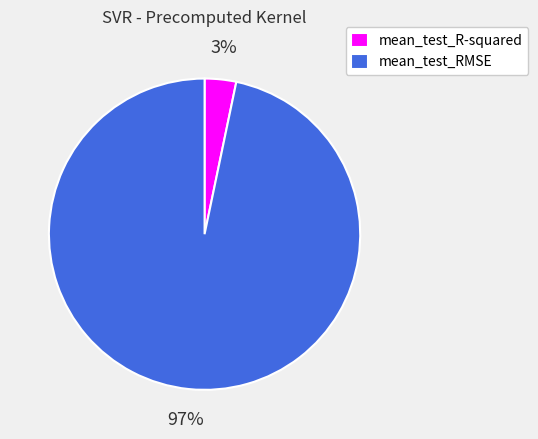

How many segments does this pie chart have?

2